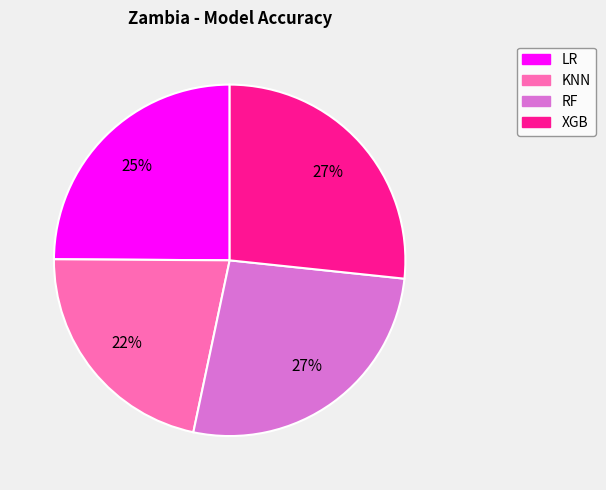

To the nearest percent, what portion does RF represent?

27%